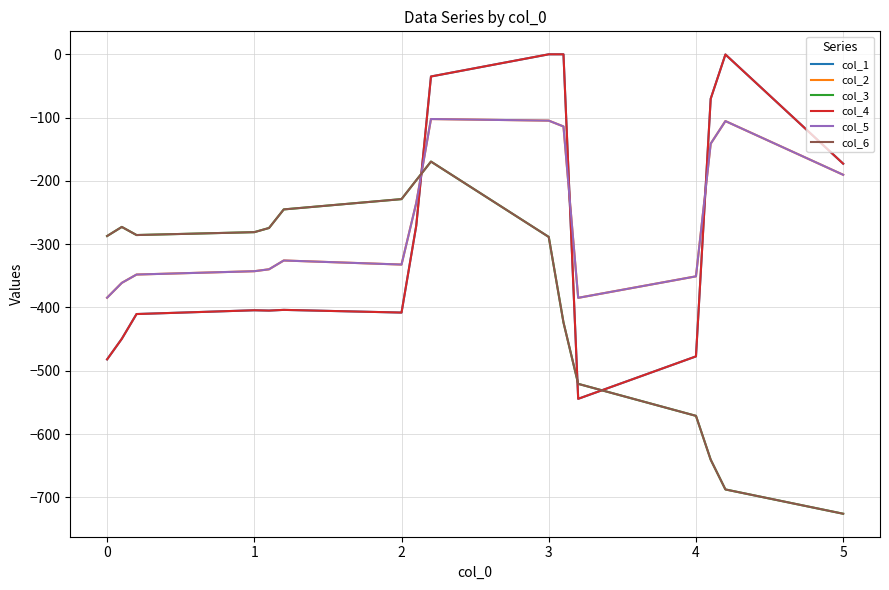

Does the chart have visible grid lines?

Yes